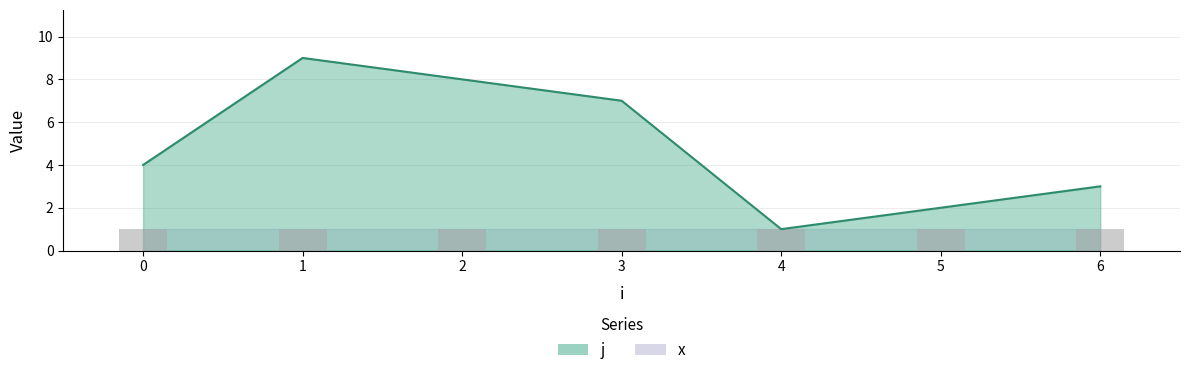

Approximately how many times larger is the value at 1 compared to 4?

9.0